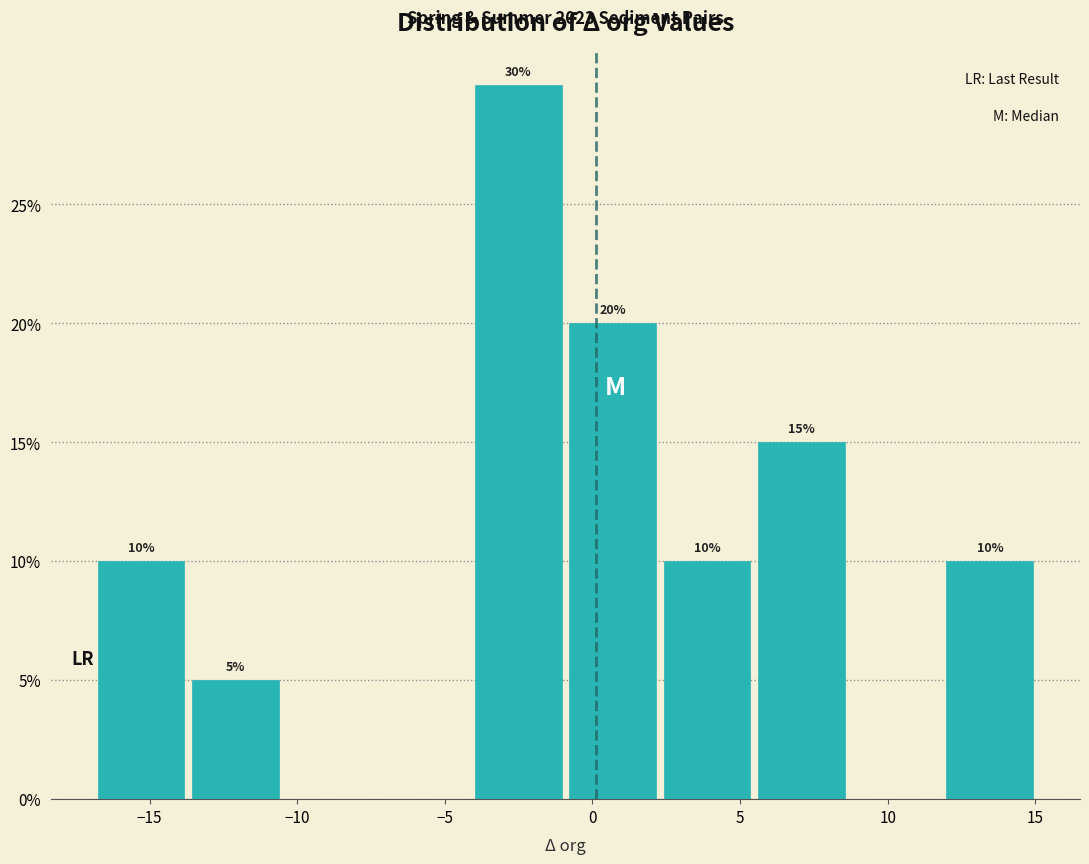

Over which range of the x-axis is the bar tallest?

-4.0 to -1.0